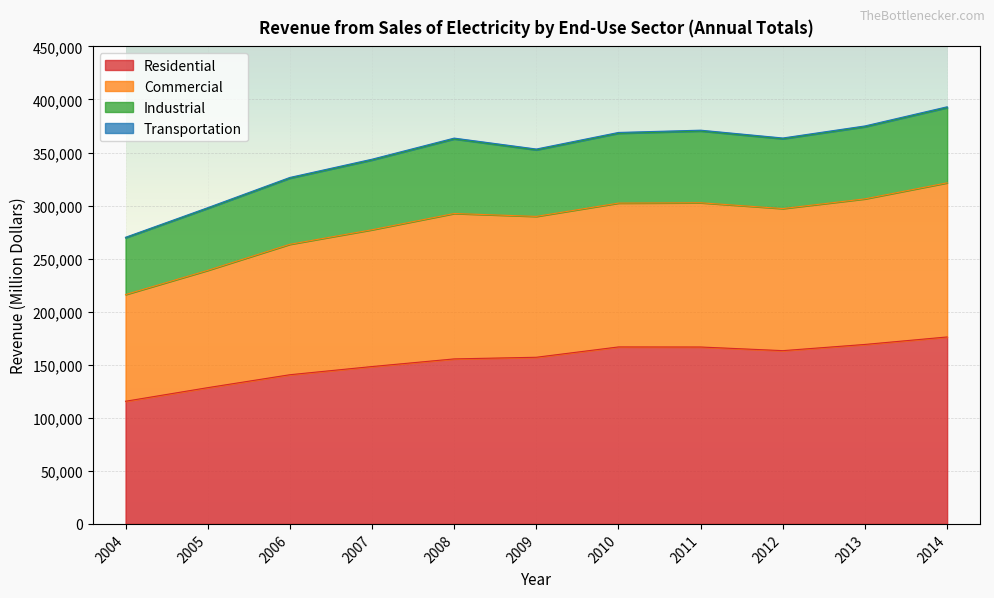

Which category has the highest value in the Residential series?

2014